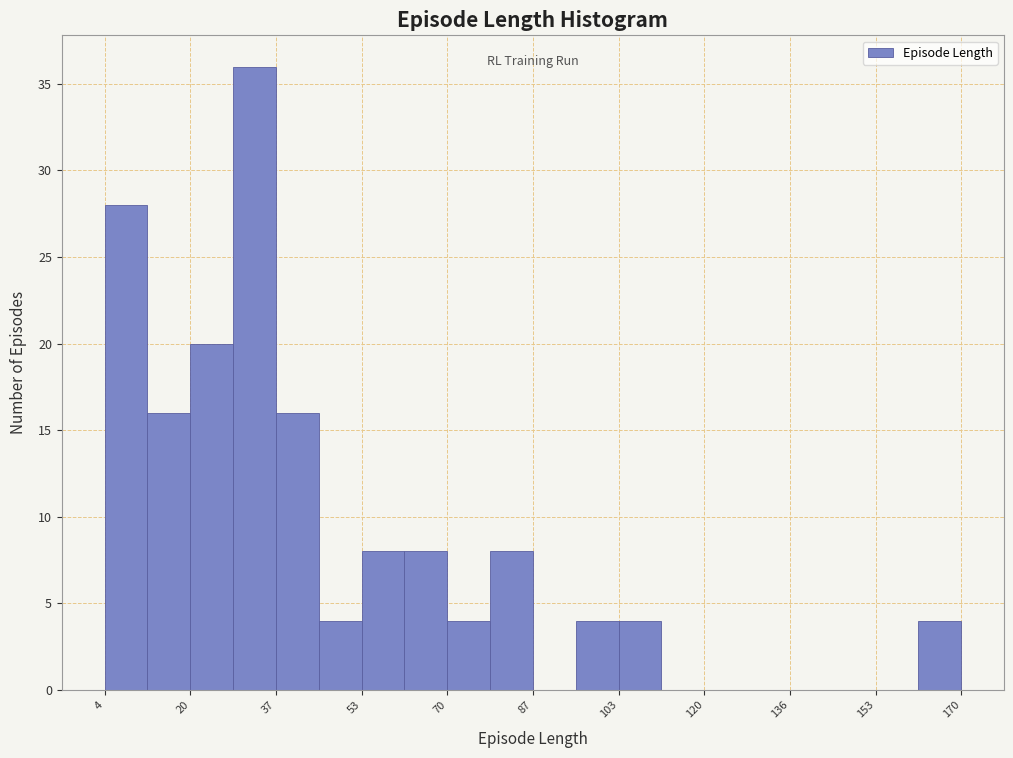

Reading left to right, list every bar in this chart as the range it spans on the x-axis followed by its height. Neither the bar edges nor the heights are printed on the chart, so give them approximately, as read against the axes.

4 to 12: 28
12 to 20: 16
20 to 28: 20
28 to 38: 36
38 to 46: 16
46 to 54: 4
54 to 62: 8
62 to 70: 8
70 to 78: 4
78 to 88: 8
88 to 96: 0
96 to 104: 4
104 to 112: 4
112 to 120: 0
120 to 128: 0
128 to 136: 0
136 to 146: 0
146 to 154: 0
154 to 162: 0
162 to 170: 4